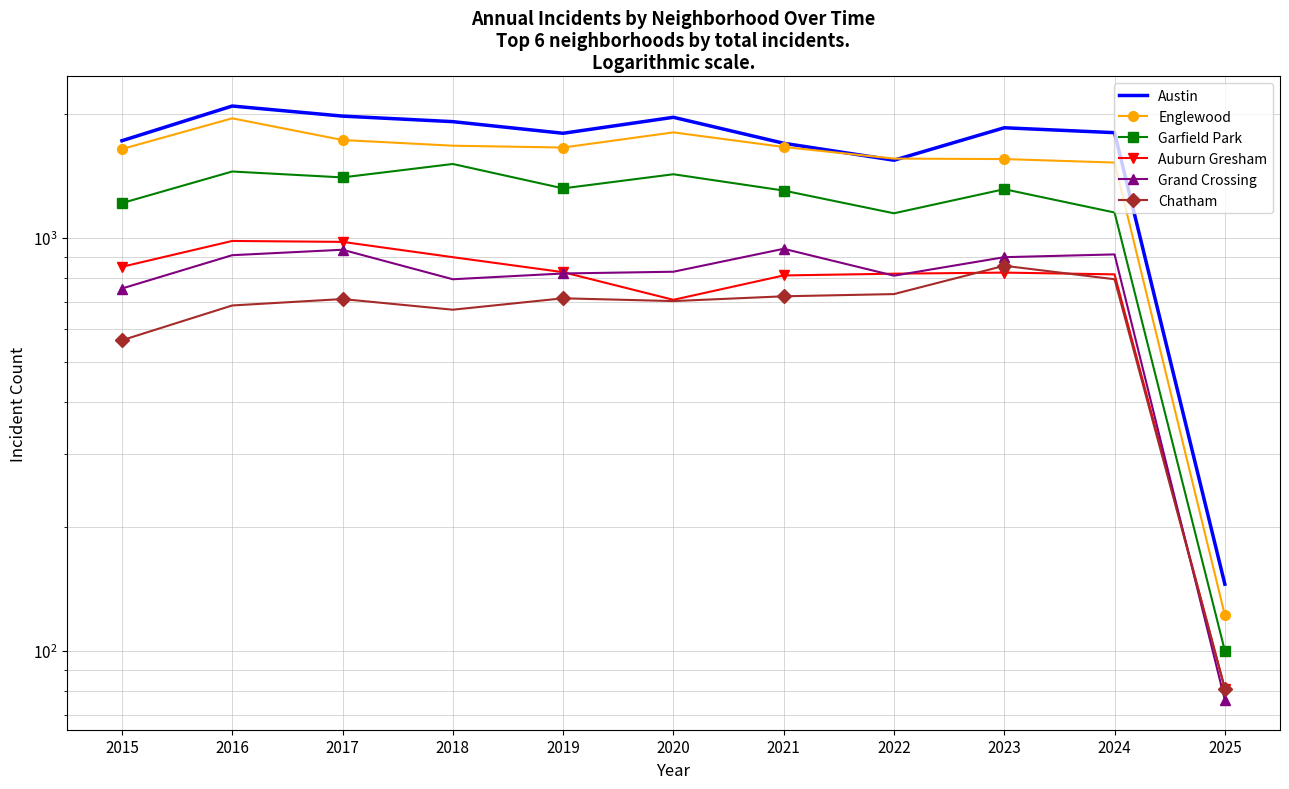

In Grand Crossing, how many points are higher than both neighbors (excluding endpoints)?

3